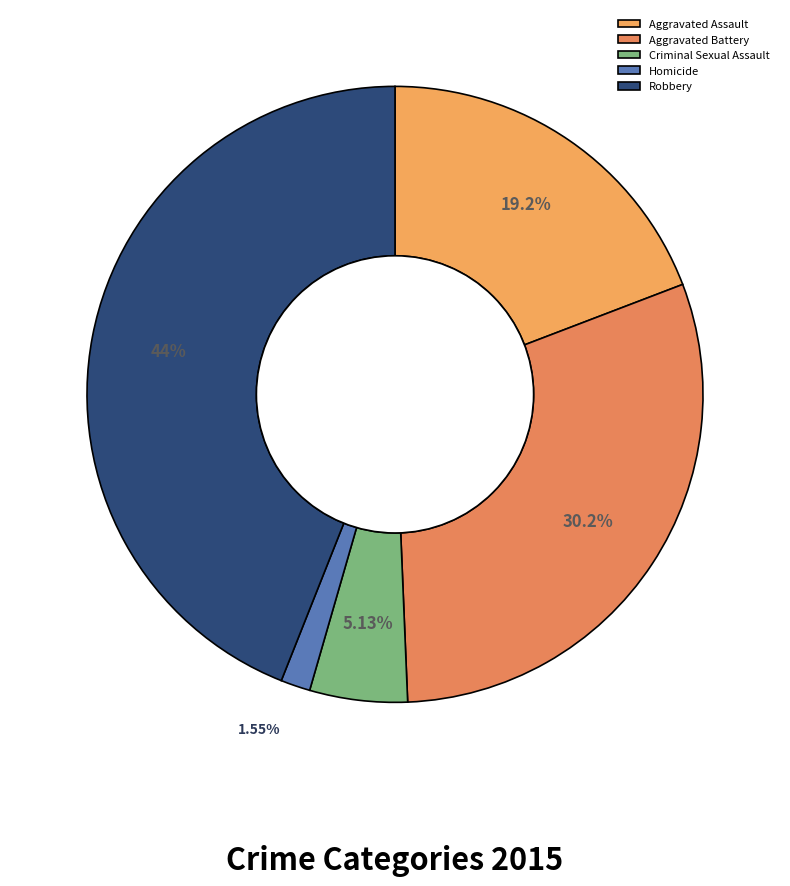

Rank the categories by value from highest to lowest.

Robbery, Aggravated Battery, Aggravated Assault, Criminal Sexual Assault, Homicide